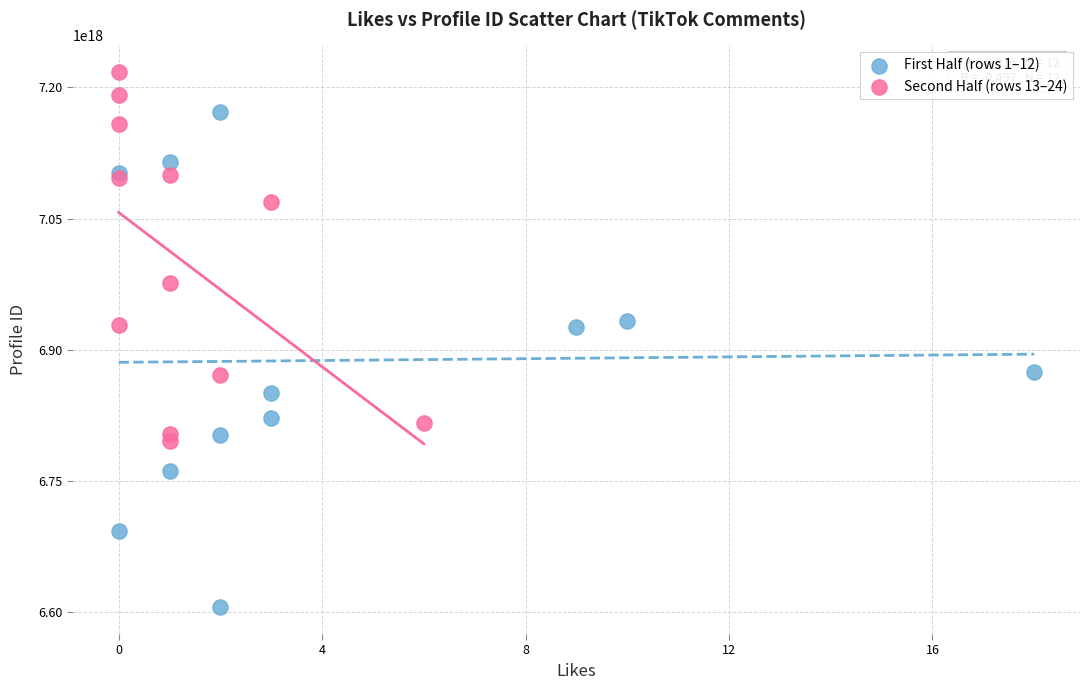

Which series reaches the maximum Y coordinate?

Second Half (rows 13–24)